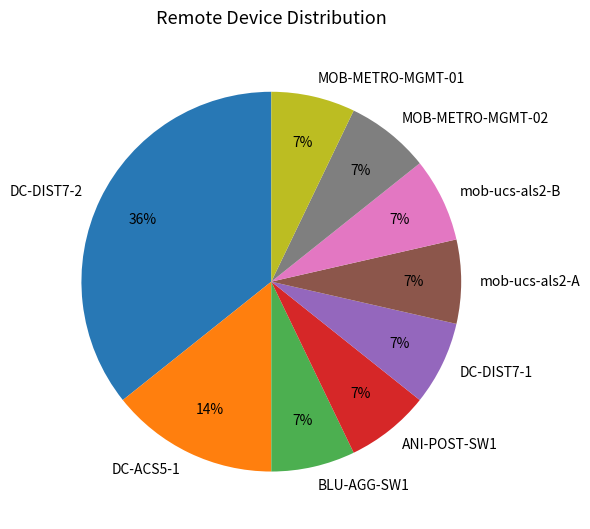

Approximately how many times larger is the value at DC-DIST7-1 compared to ANI-POST-SW1?

1.0